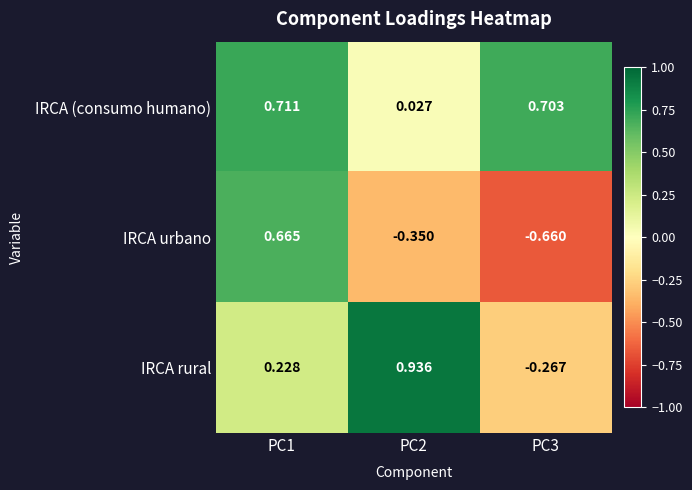

How many values in the IRCA urbano series exceed 0?

1